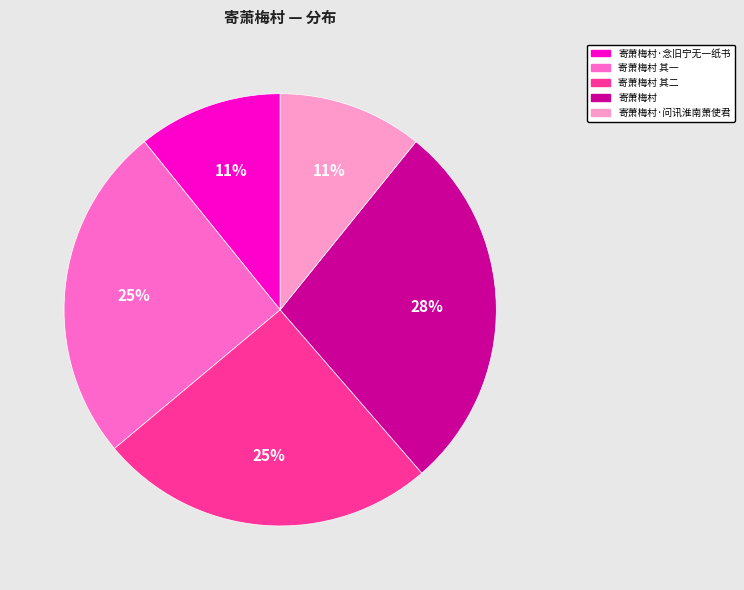

What is the largest slice in the pie chart?

寄萧梅村